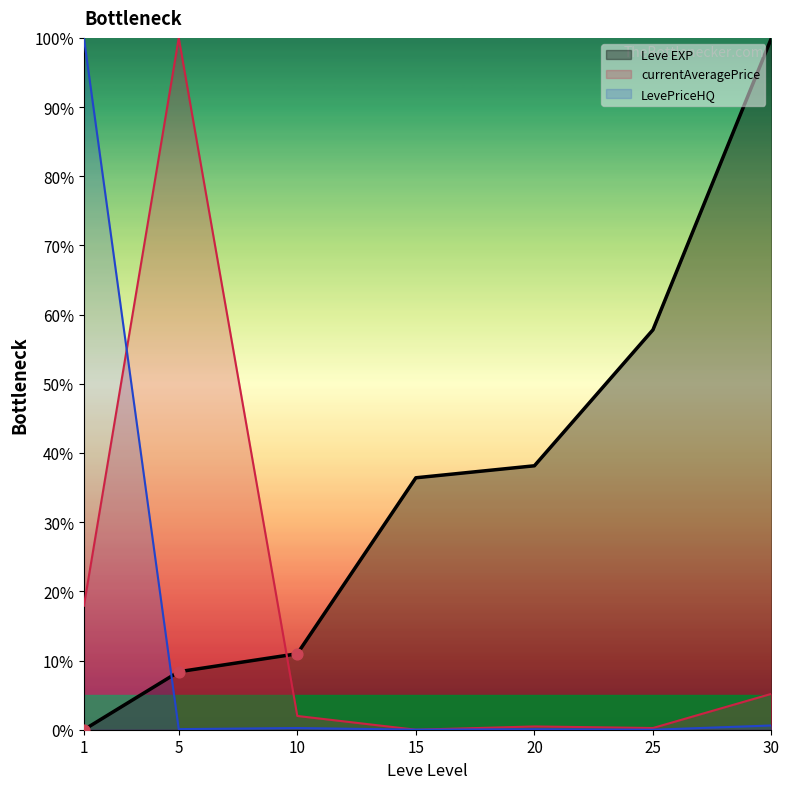

What are all the series names shown in the legend?

Leve EXP (line), currentAveragePrice (line), LevePriceHQ (line)